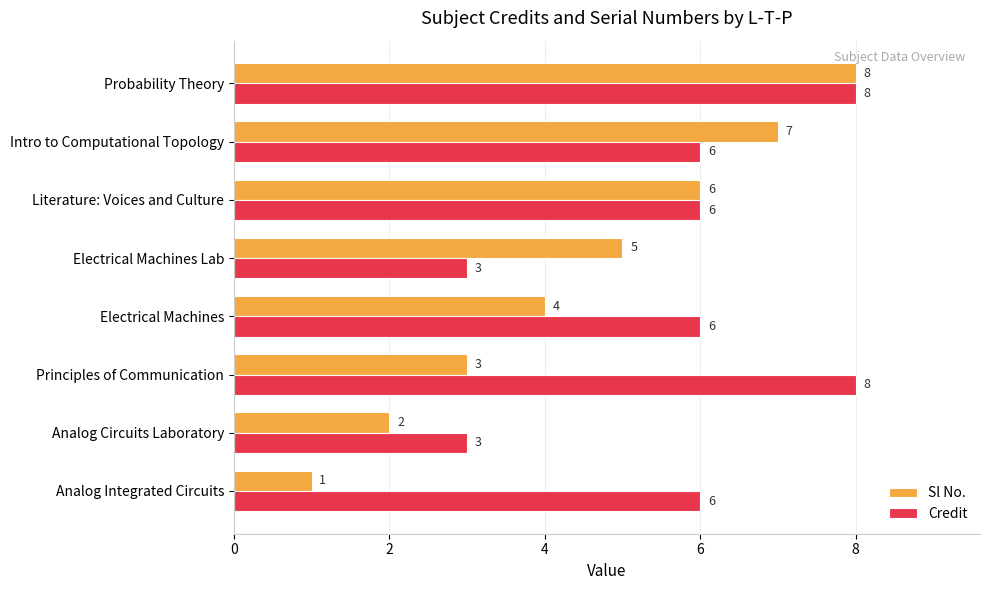

At which label is Sl No. closest to 4?

Electrical Machines